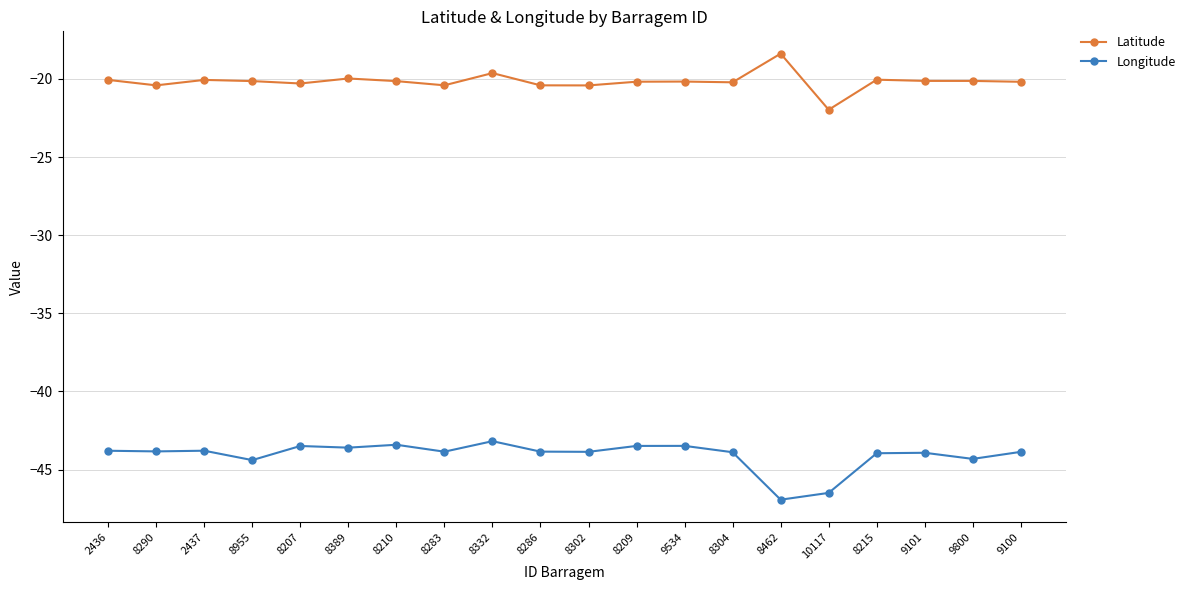

What is the label of the 9th point from the right?

8209